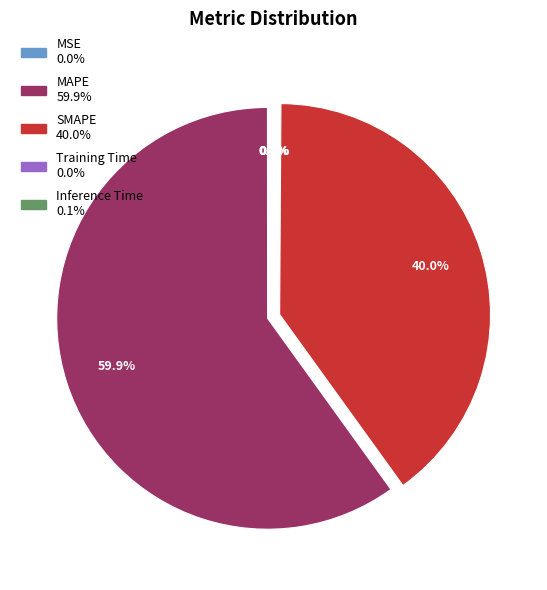

What percentage do MAPE and SMAPE together represent?

99.9%